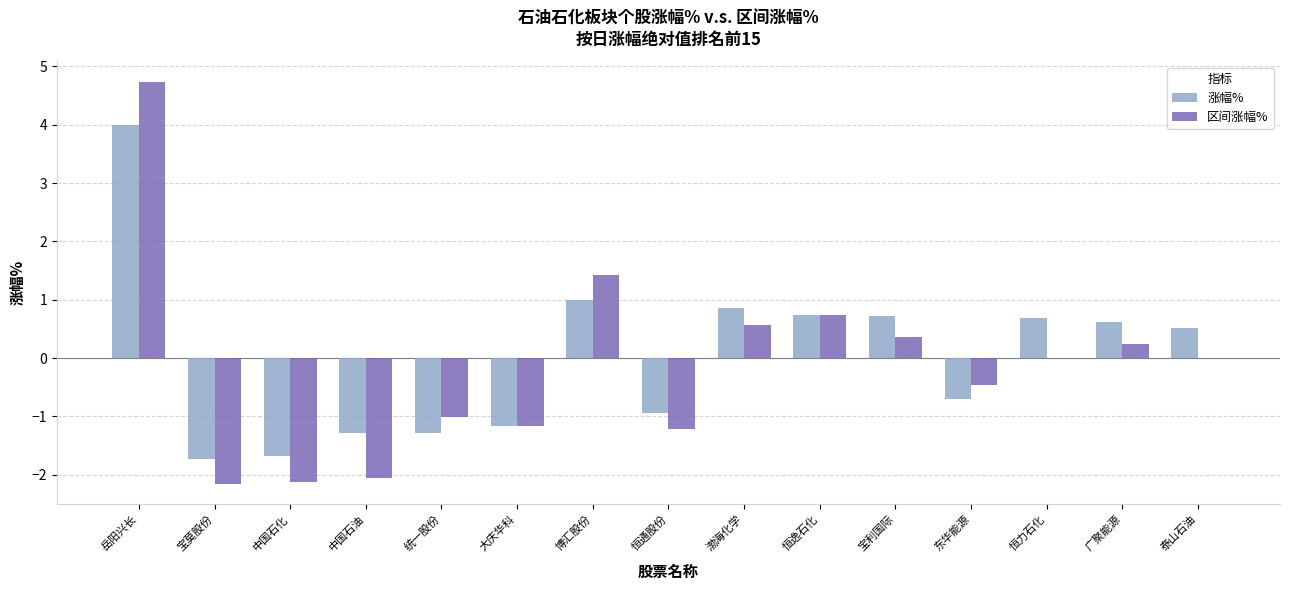

Count the number of data series in this chart.

2